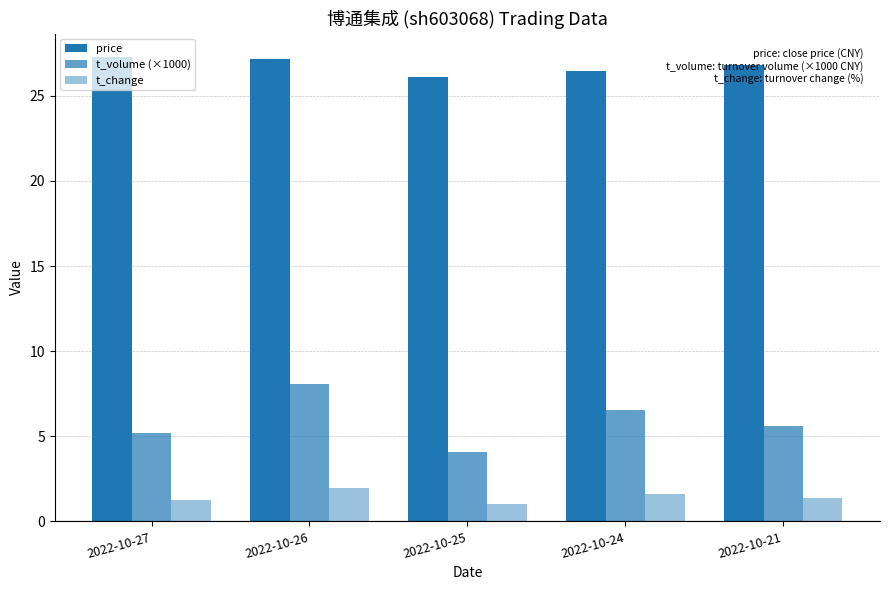

How many bars are there in each group?

3